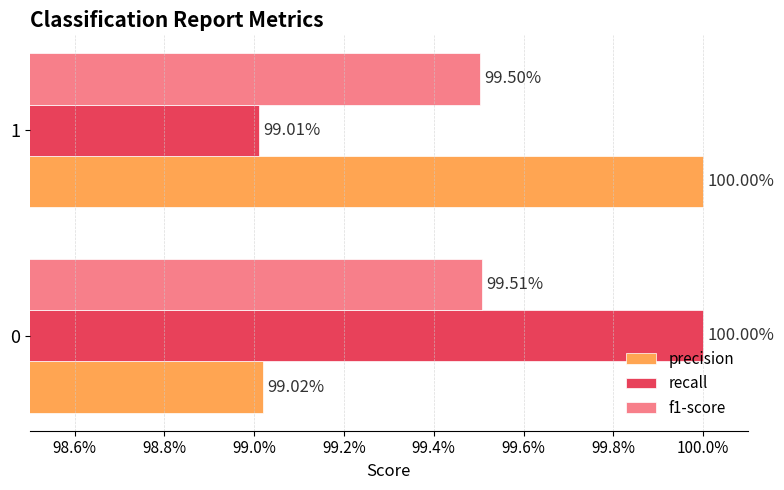

What are all the series names shown in the legend?

precision, recall, f1-score